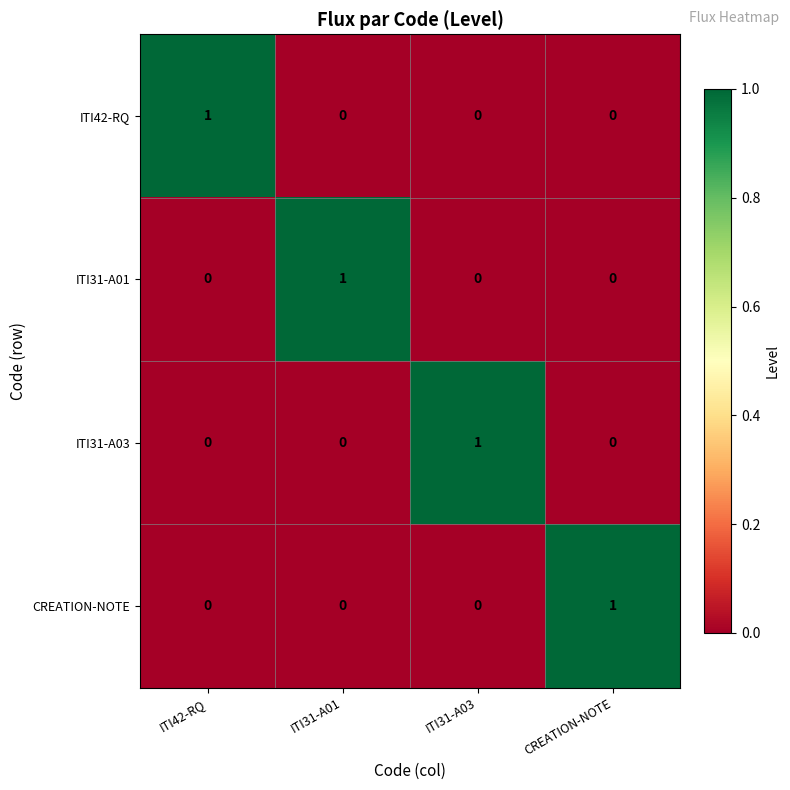

Count the ITI42-RQ values in the range 0 to 1.

4